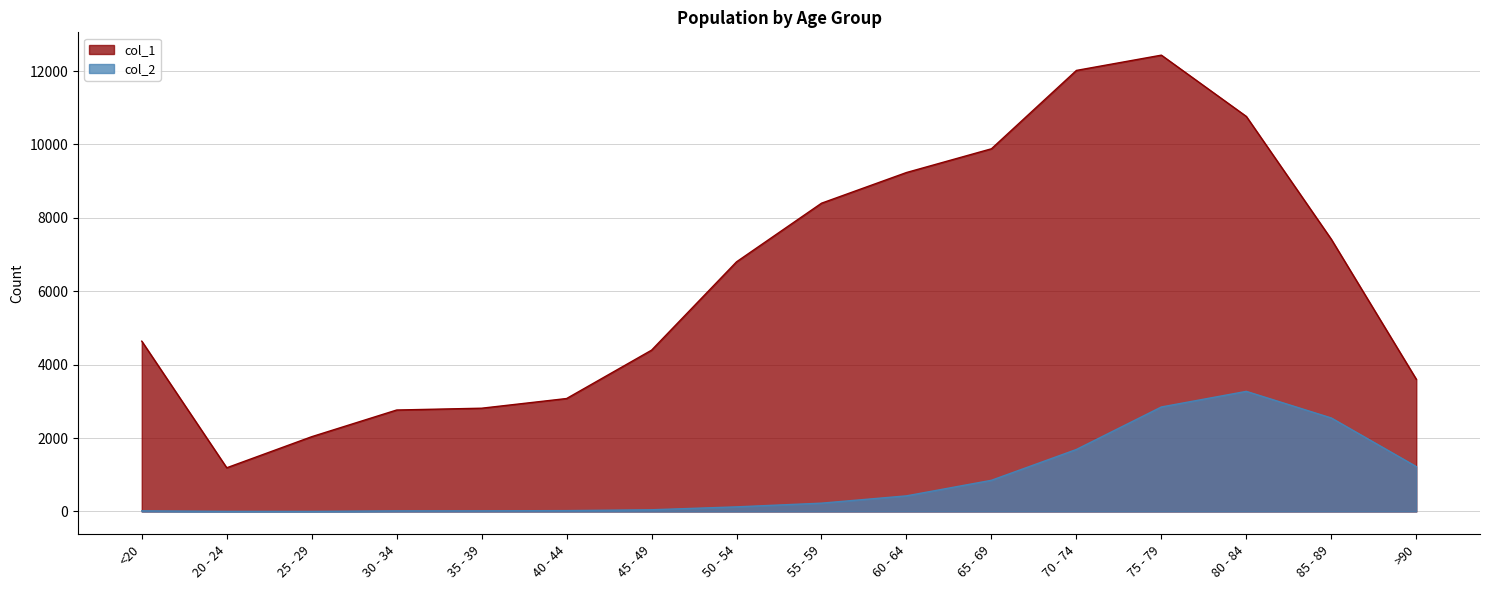

Between 60 - 64 and >90, which is larger?

60 - 64